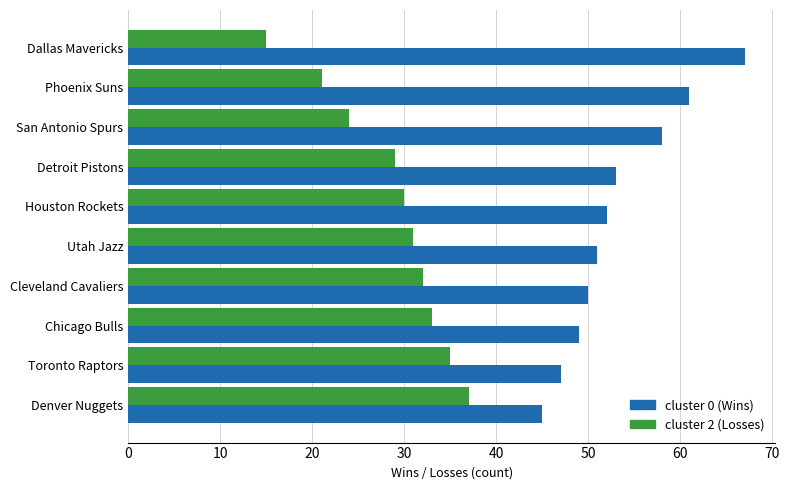

What is the total value across all series at Houston Rockets?

82